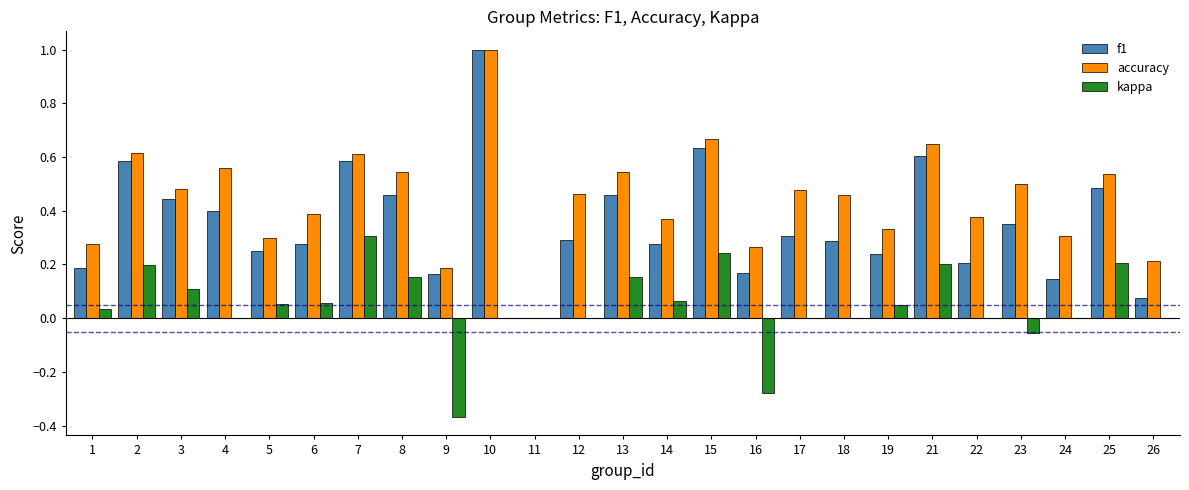

At which category is the sum across all series the highest?

10